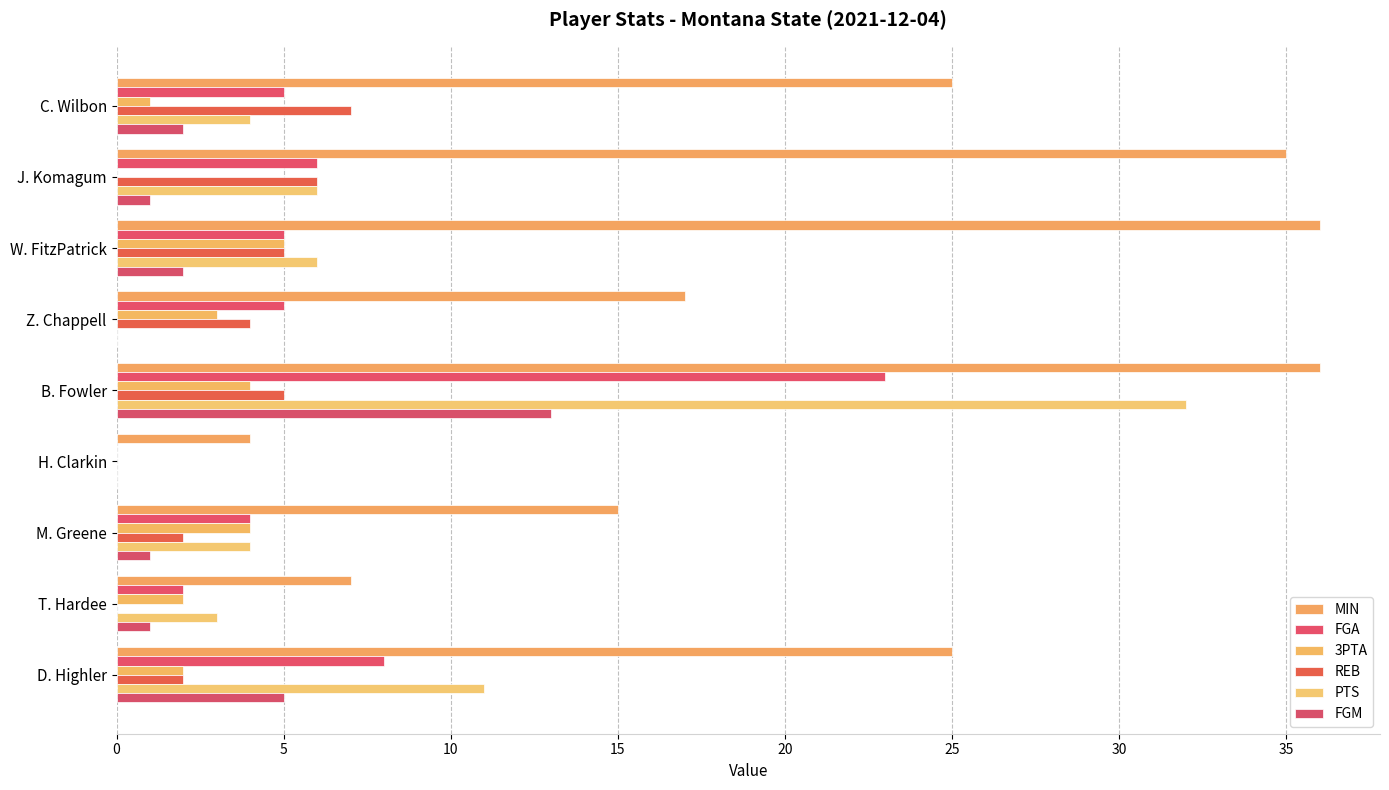

Count the number of data series in this chart.

6